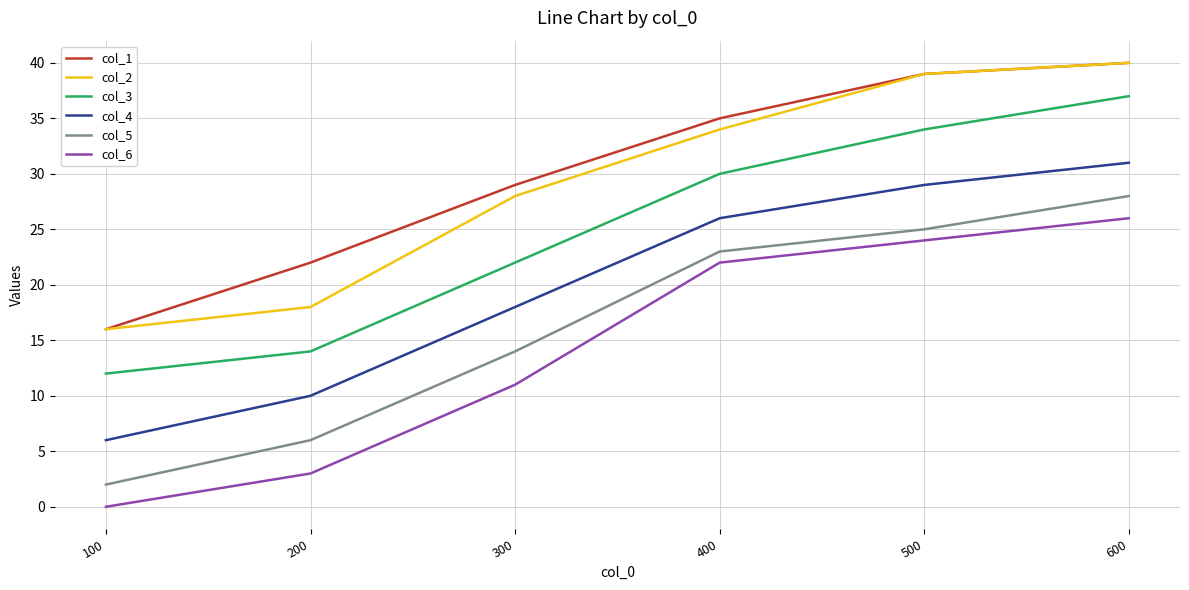

True or false: col_3 and col_2 intersect in this chart.

False